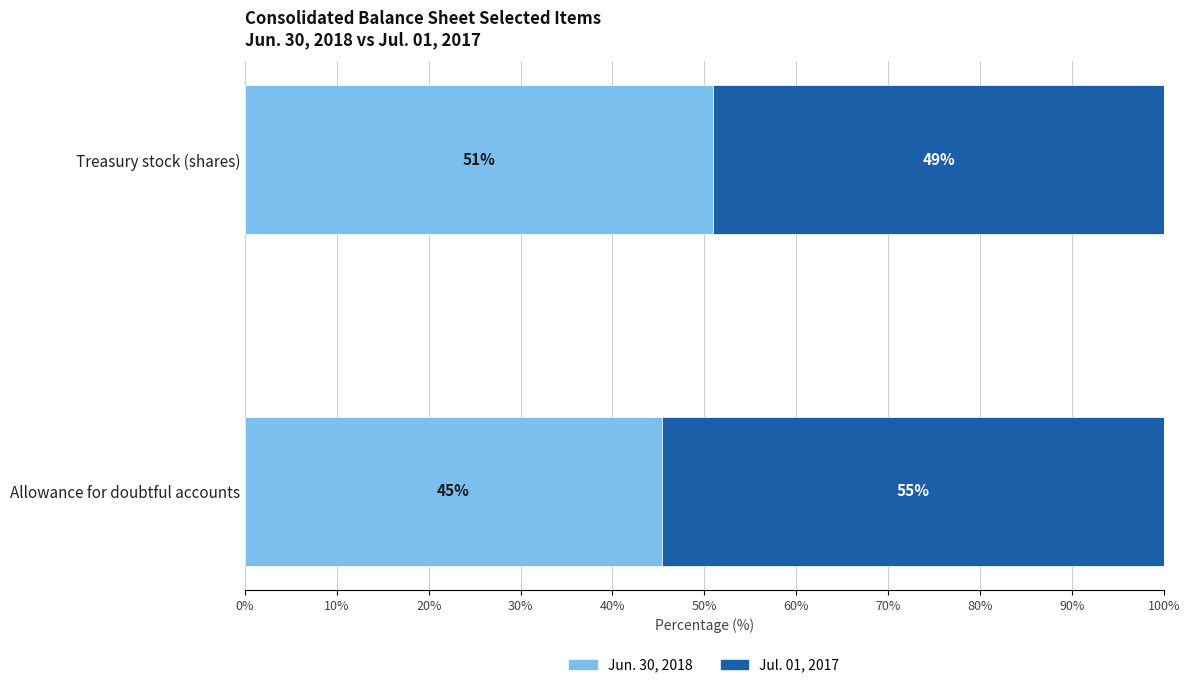

True or false: Jun. 30, 2018 has a value of 78.5 at Allowance for doubtful accounts.

False